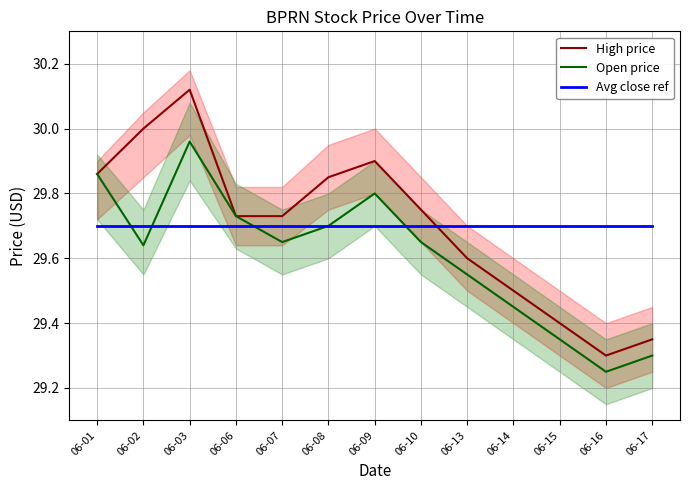

What is the value of the High price point at the 2nd from the left?

30.0